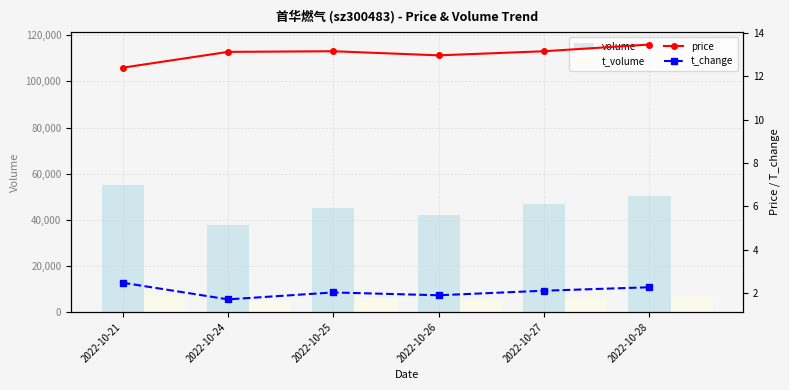

What is the minimum value for price?

12.4